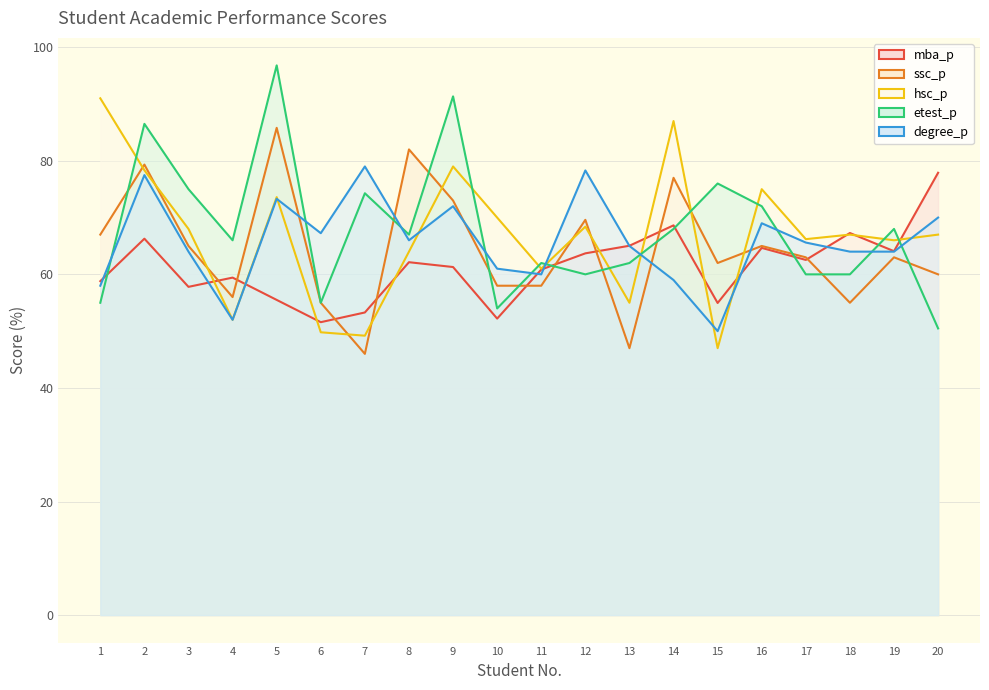

At 4, list the series in order from largest to smallest.

etest_p, mba_p, ssc_p, hsc_p, degree_p